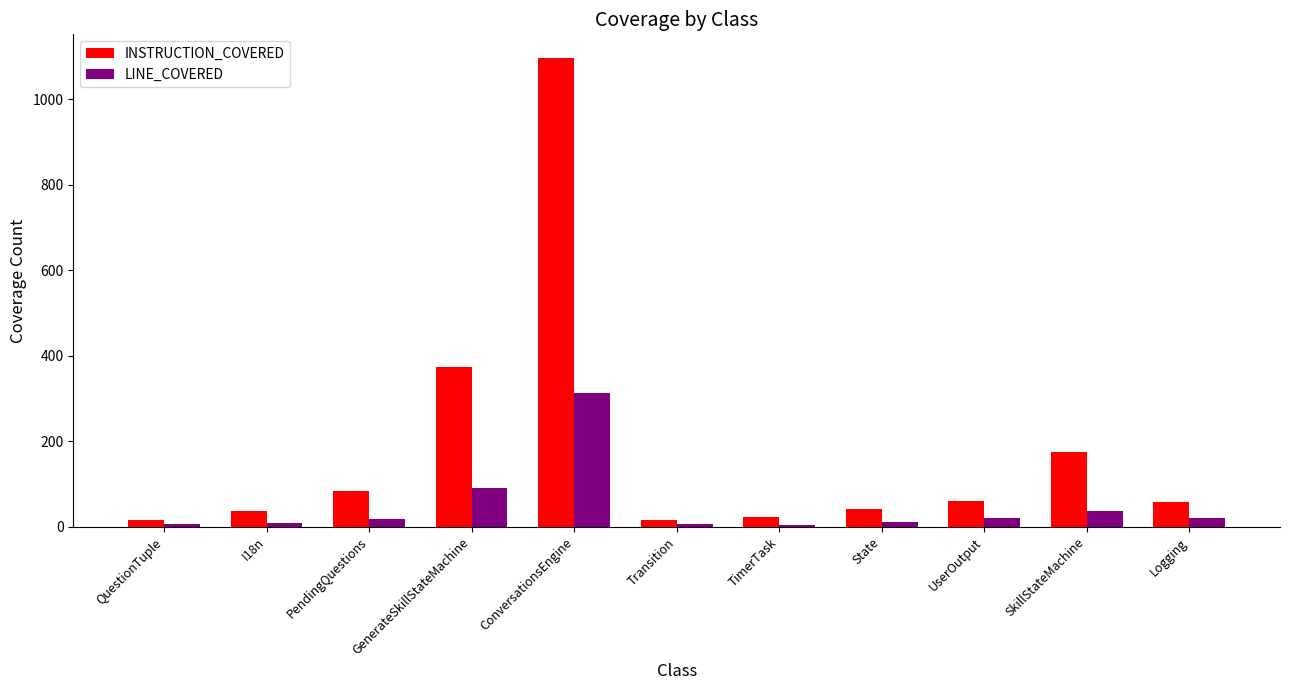

Rank the series by their average value, from lowest to highest.

LINE_COVERED, INSTRUCTION_COVERED